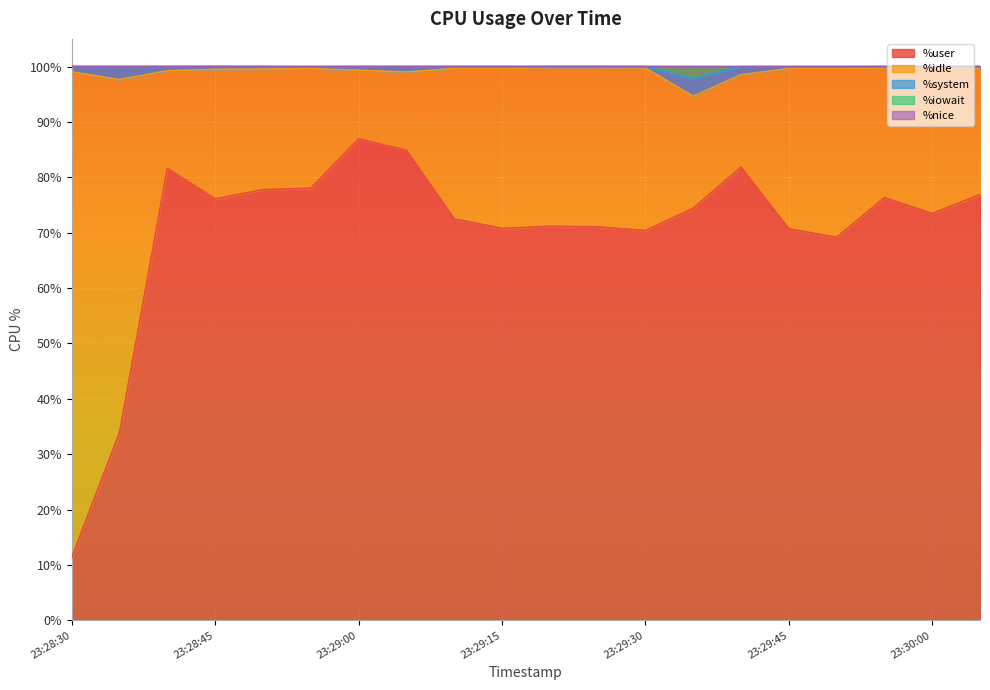

What are all the series names shown in the legend?

%user, %idle, %system, %iowait, %nice